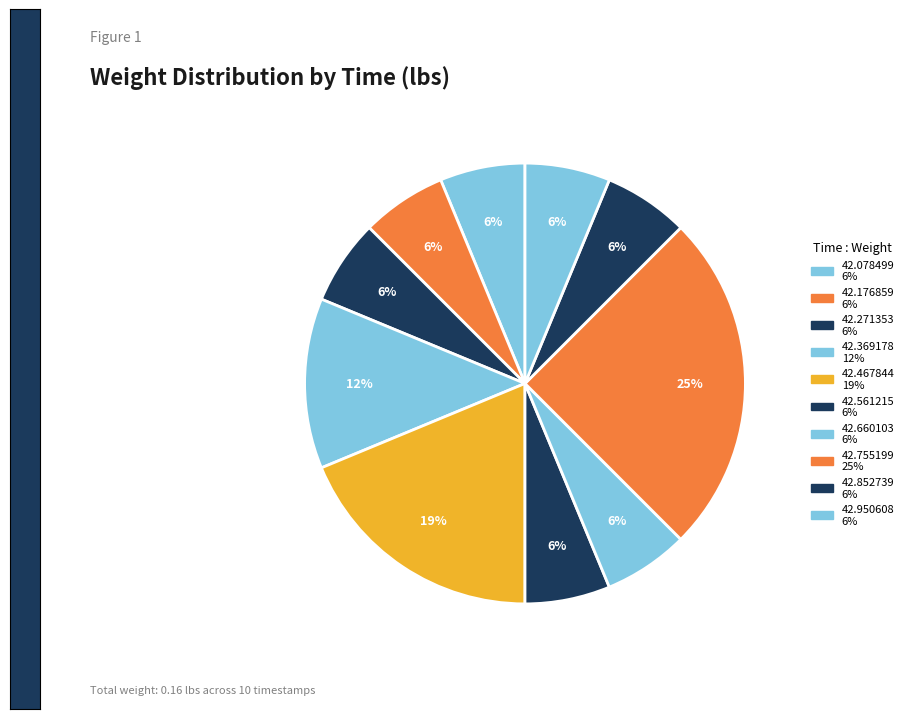

Rank the categories by value from lowest to highest.

01:00:42.078499, 01:00:42.176859, 01:00:42.271353, 01:00:42.561215, 01:00:42.660103, 01:00:42.852739, 01:00:42.950608, 01:00:42.369178, 01:00:42.467844, 01:00:42.755199